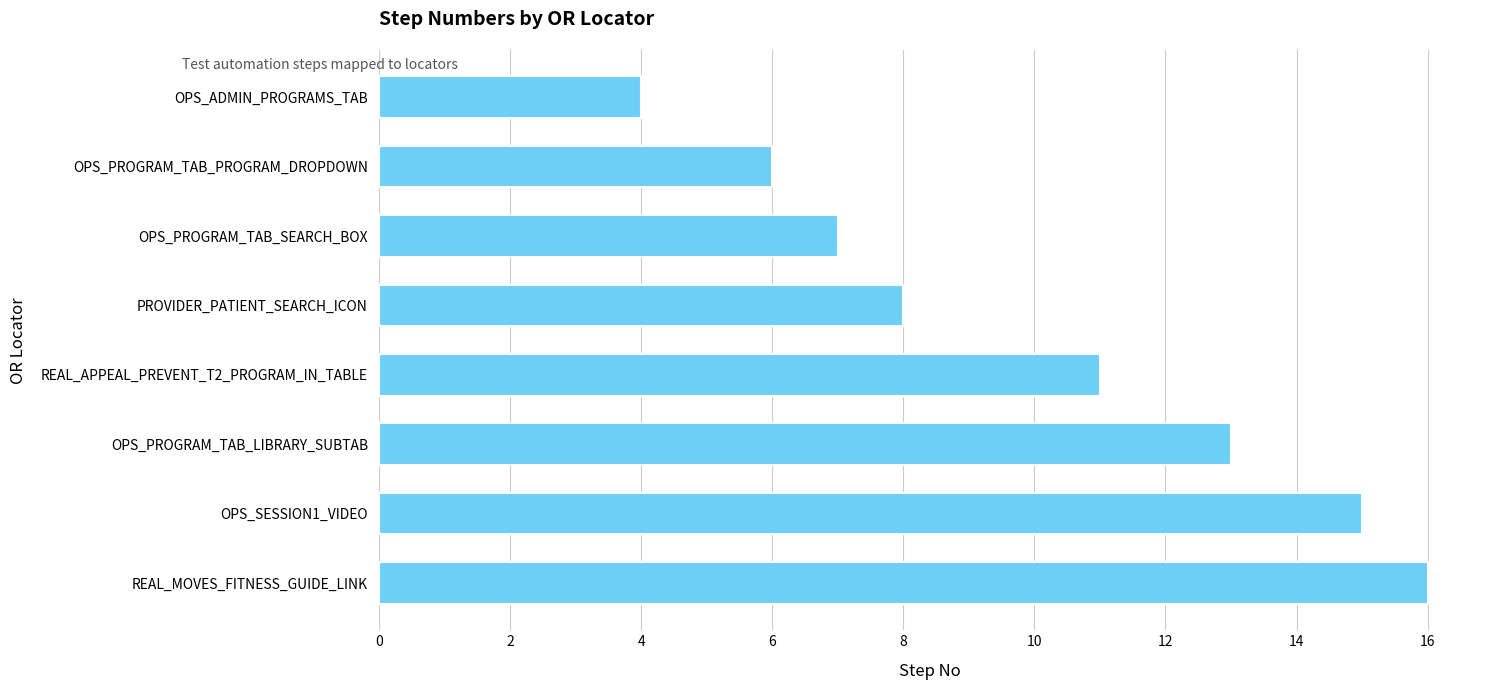

What is the maximum value shown in the chart?

16